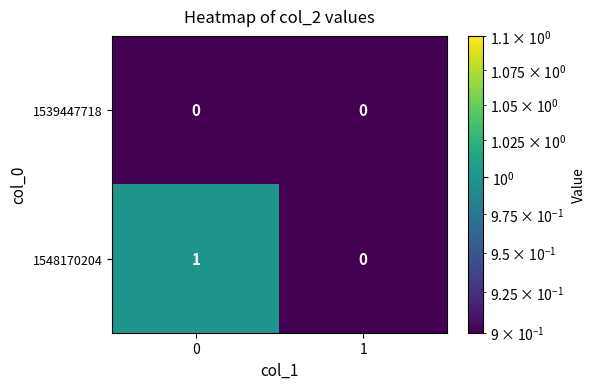

The value of 1548170204 at 1 is 0. True or false?

False